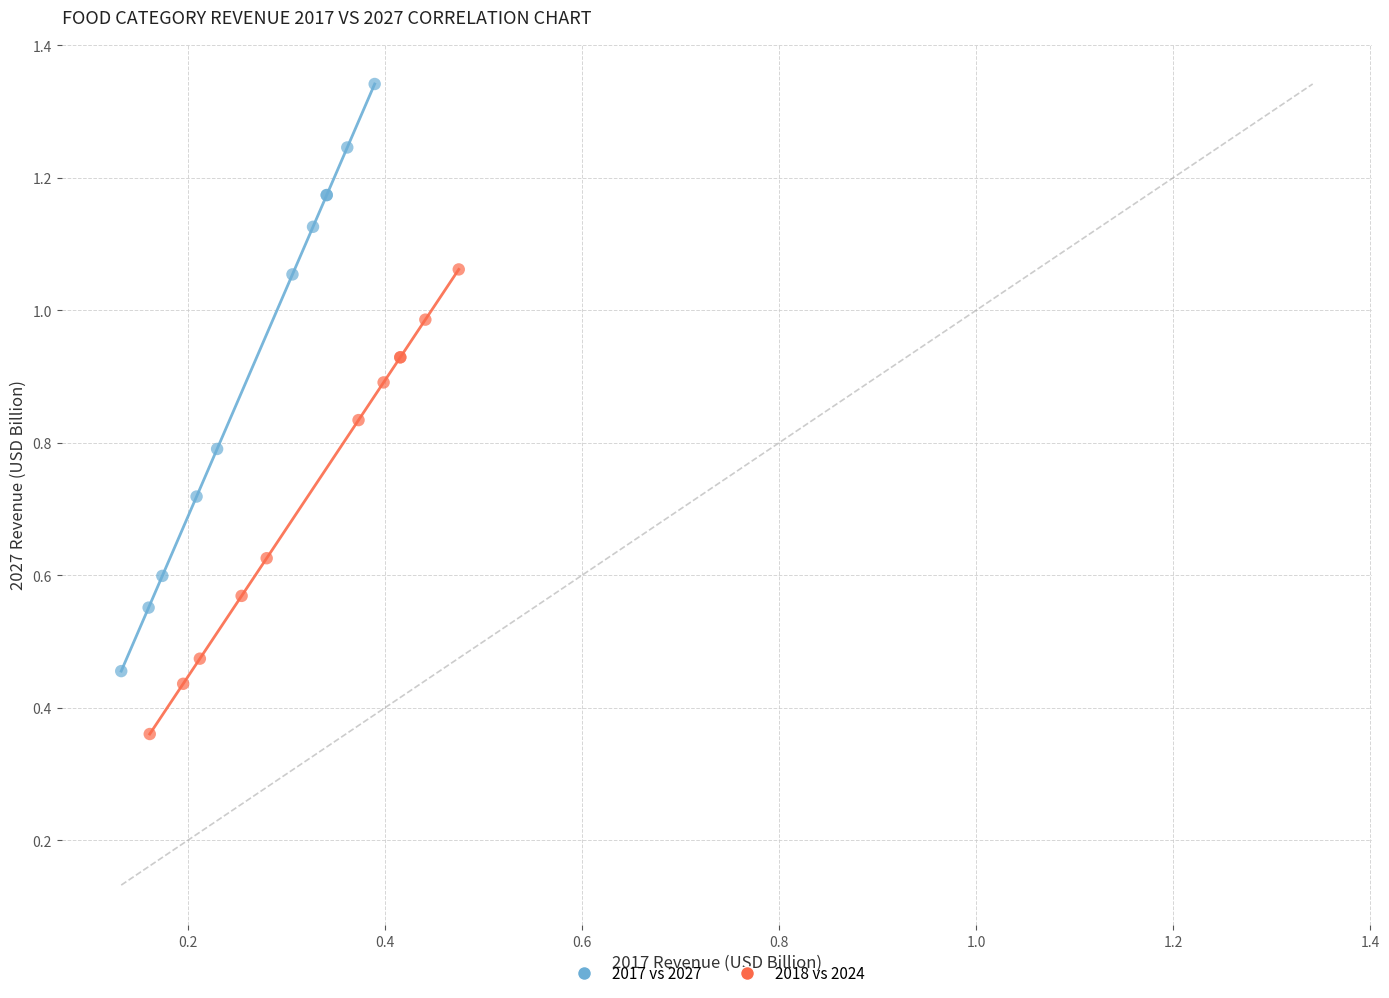

What are all the series names shown in the legend?

2017 vs 2027, 2018 vs 2024